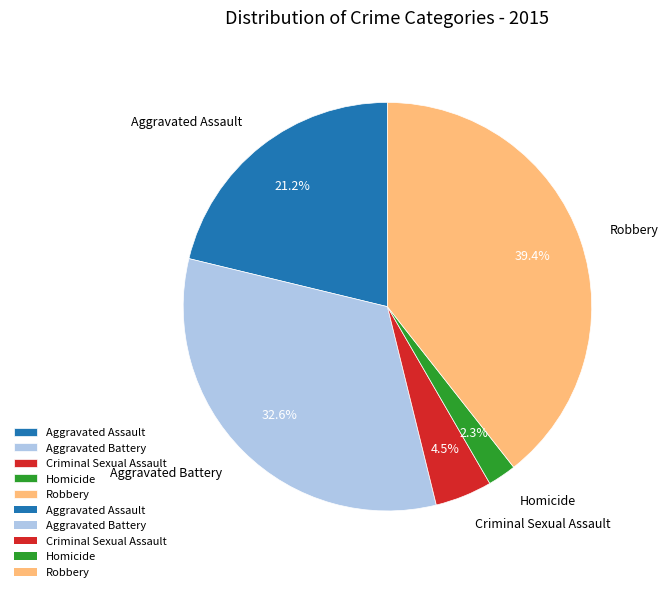

Count the number of slices in the pie.

5